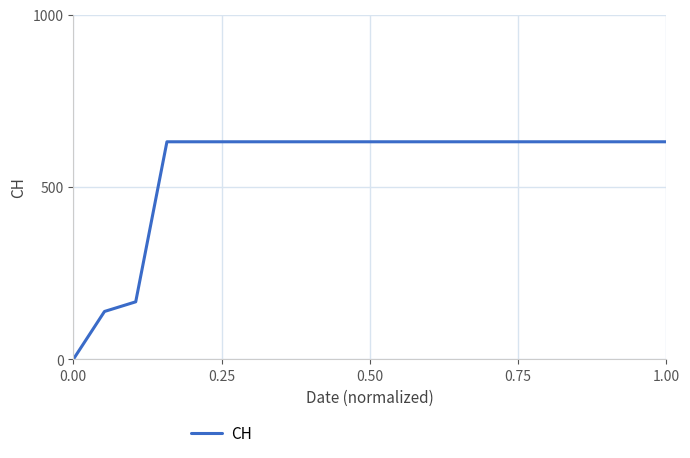

What is the maximum value shown in the chart?

631